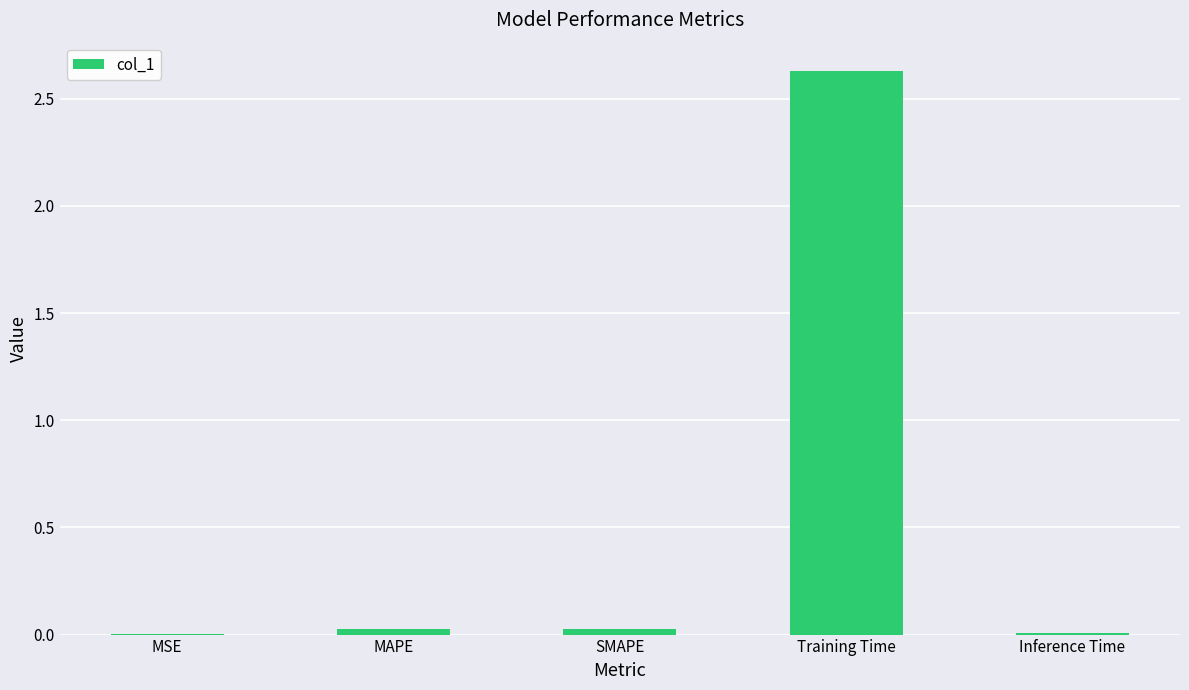

Is it true that the value at MSE is 0.0?

True